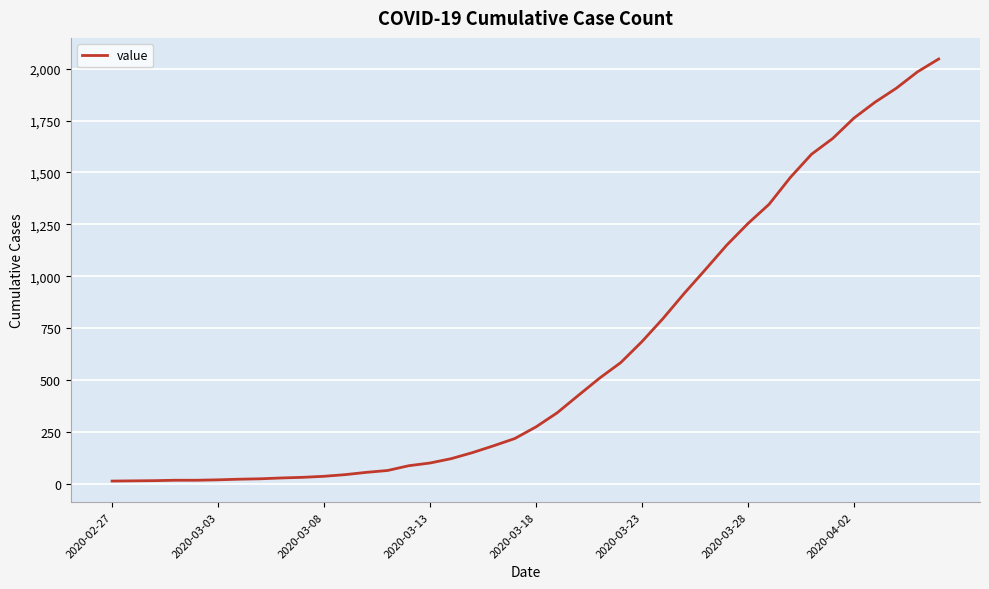

What is the sum of all values?

24844